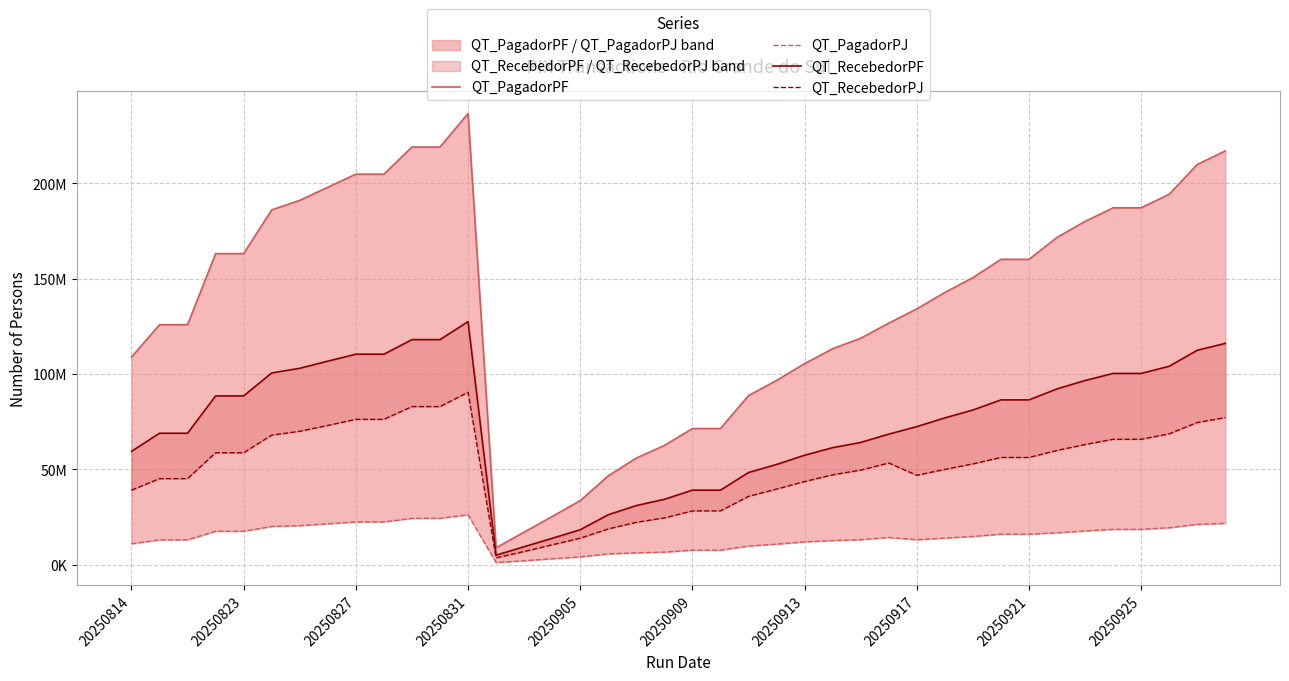

What is the difference between the maximum and minimum values in the QT_RecebedorPJ series?

86797397